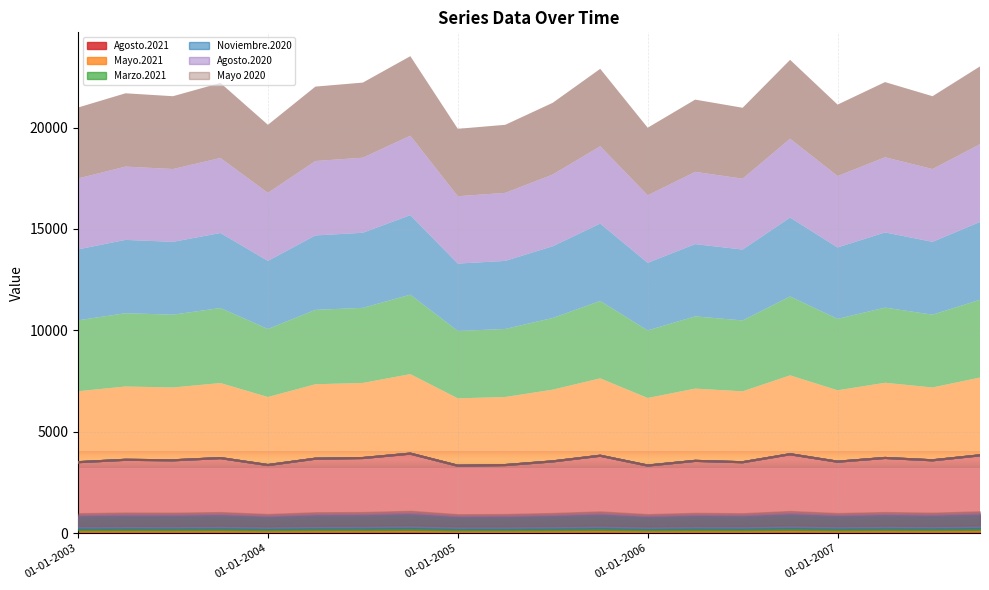

How many lines are shown in the chart?

6